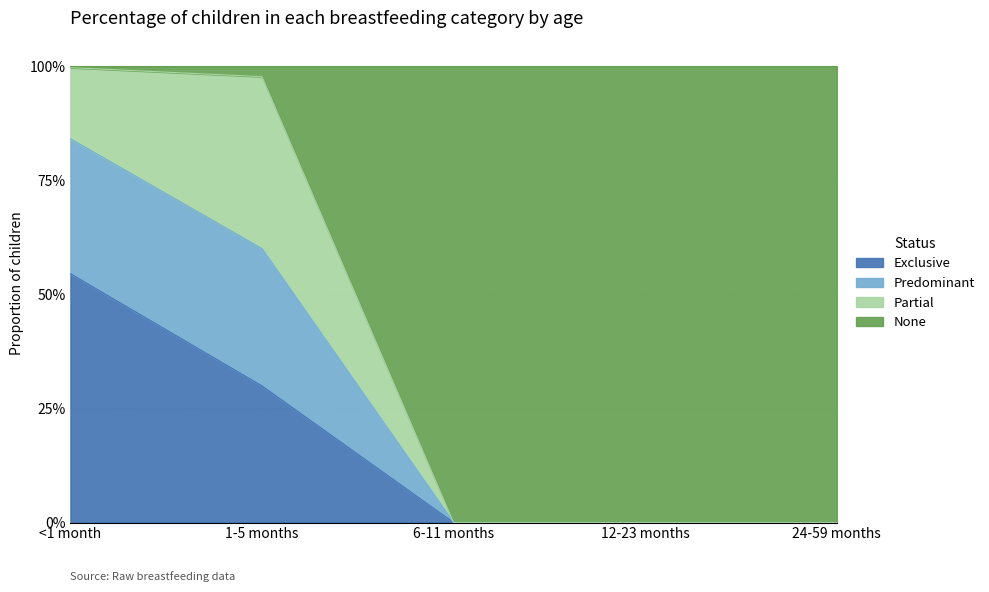

True or false: Predominant has more than 2 interior local peaks.

False